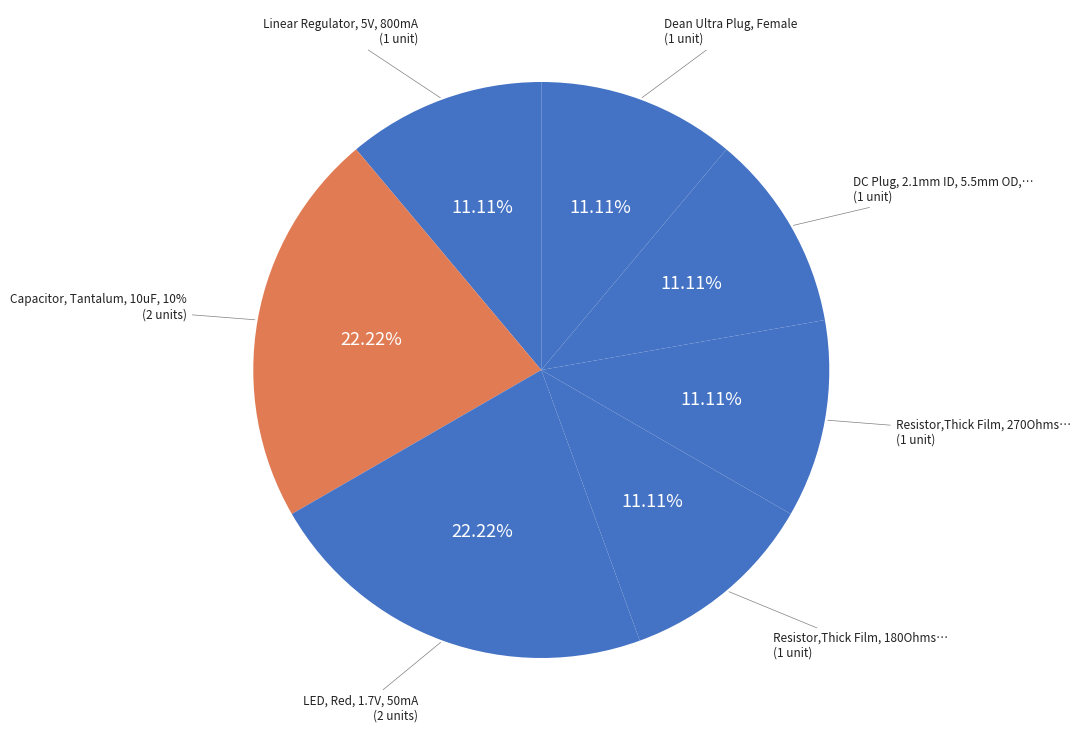

The Dean Ultra Plug, Female slice represents 11% of the pie. True or false?

True